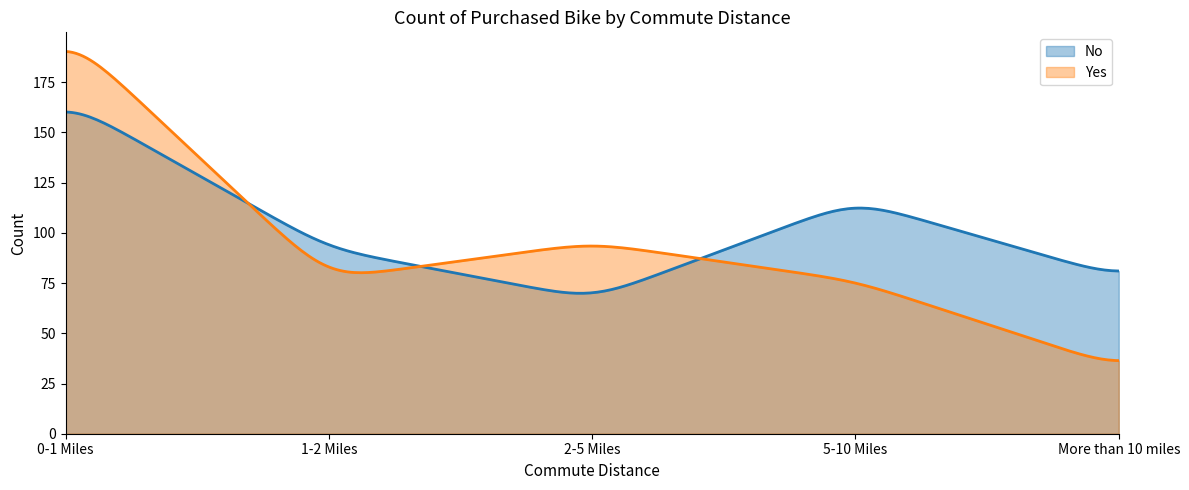

At which label does Yes reach its minimum?

More than 10 miles